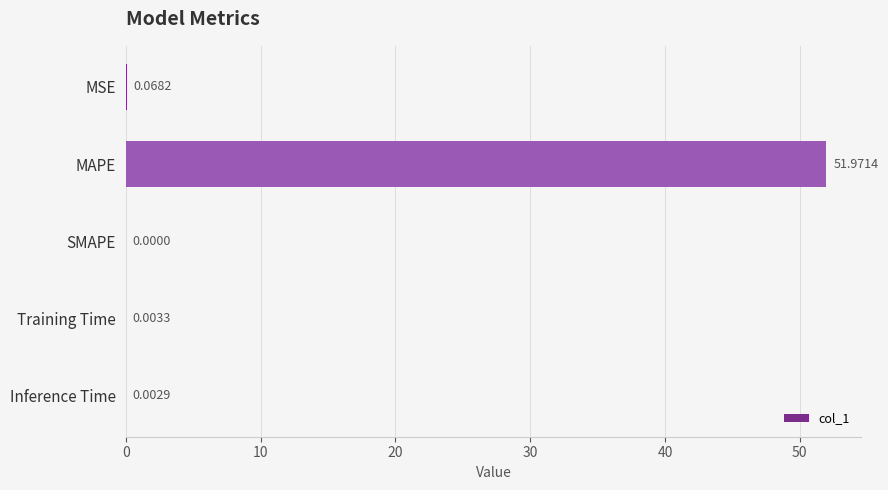

What is the sum of all values?

52.0